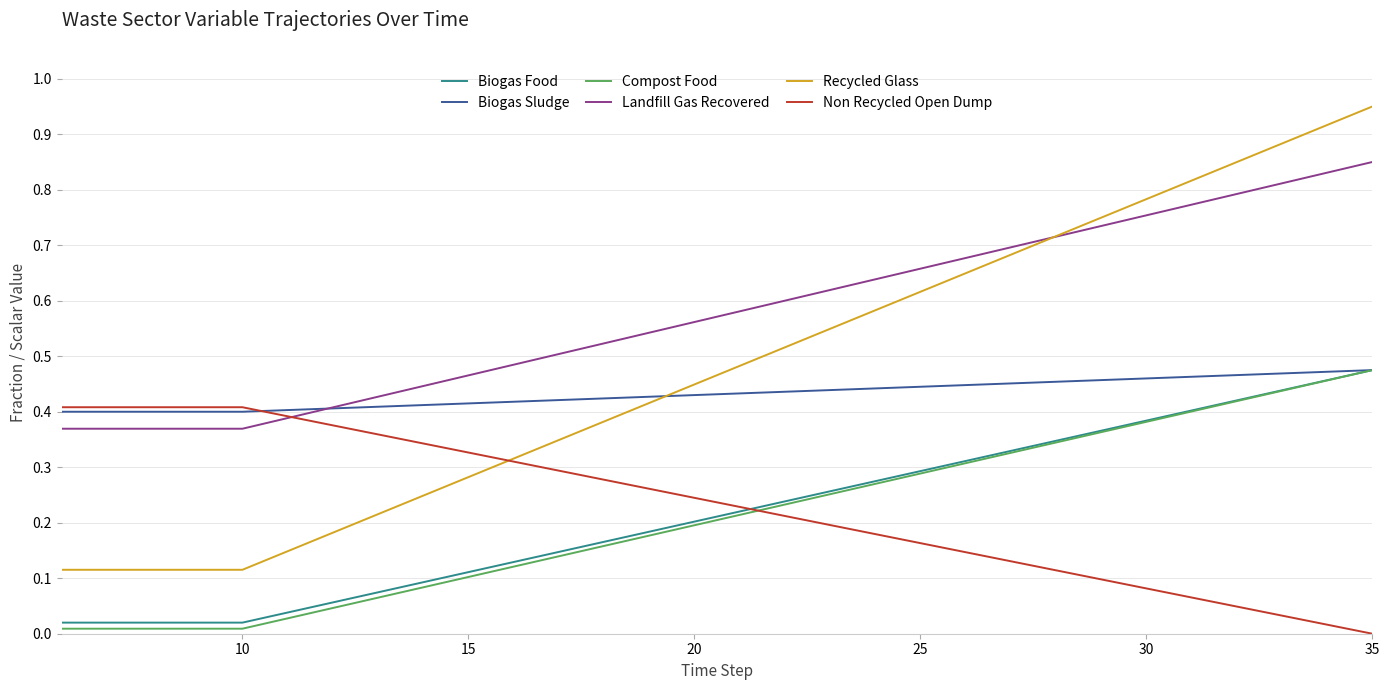

True or false: Compost Food and Recycled Glass cross at least once.

False